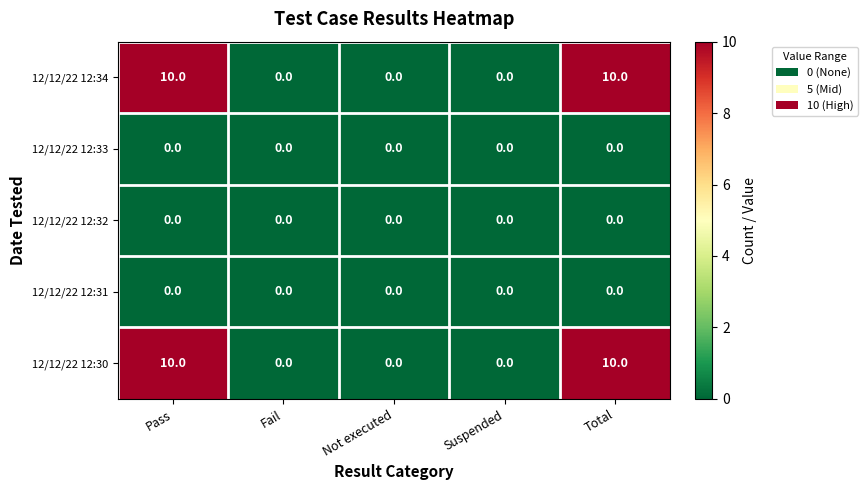

Read the 12/12/22 12:34 value at Pass, to the nearest 5.

10